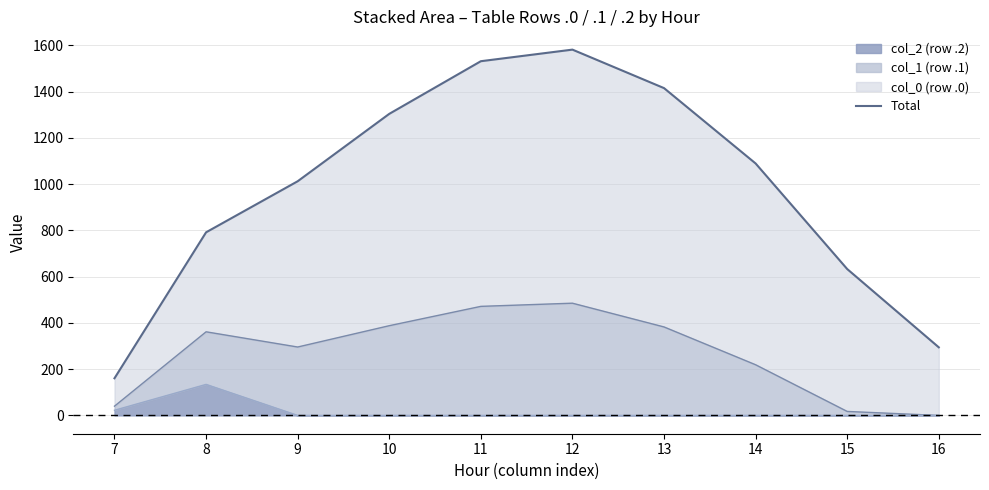

Reading left to right, what are all the values shown in this chart?

7=160.7	8=792.0	9=1012.8	10=1304.3	11=1532.0	12=1582.1	13=1415.6	14=1089.7	15=633.1	16=294.5